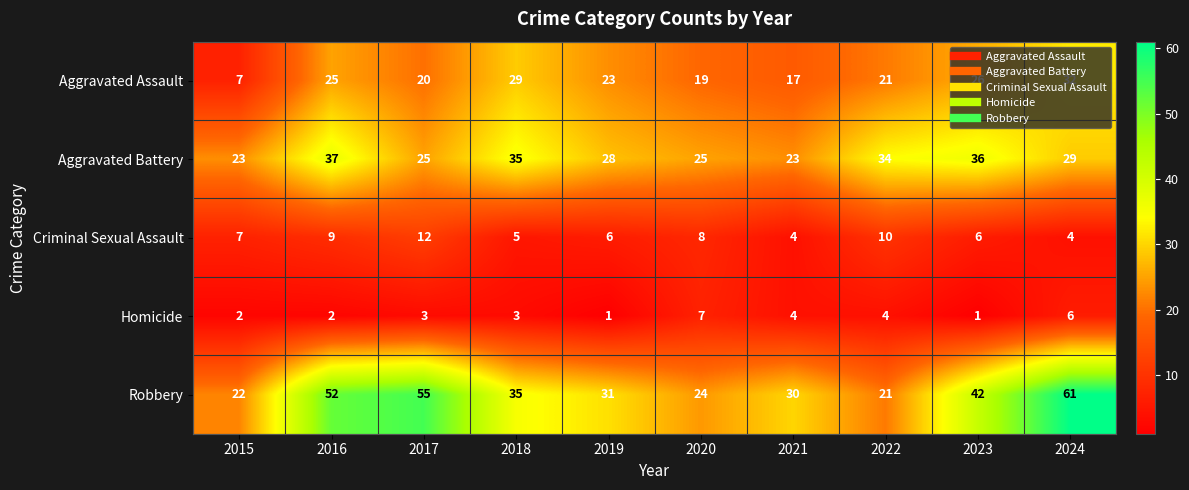

At how many categories does at least one series exceed 44?

3